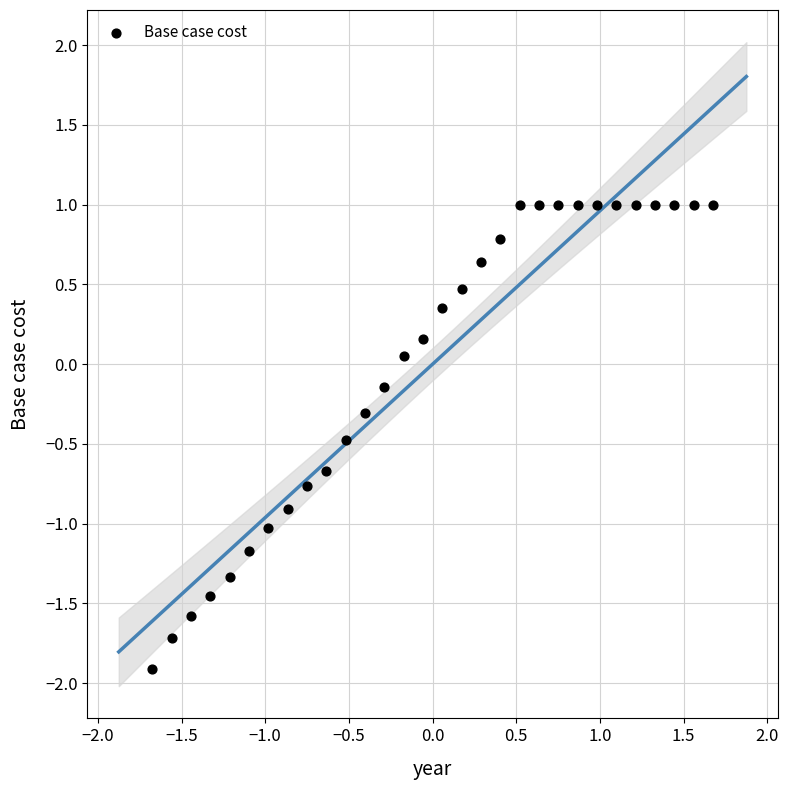

What is the range of Y values (max minus min)?

2.9